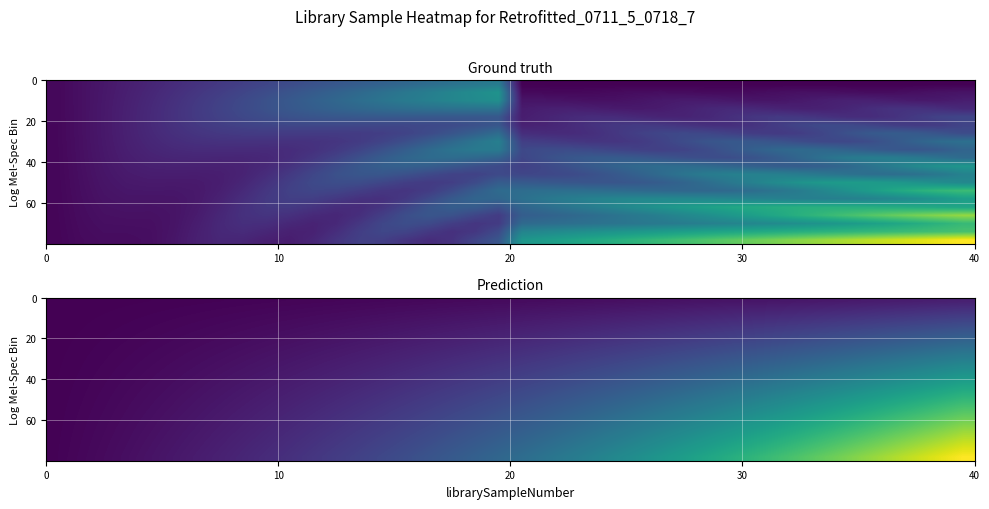

How many series are shown in this chart?

20